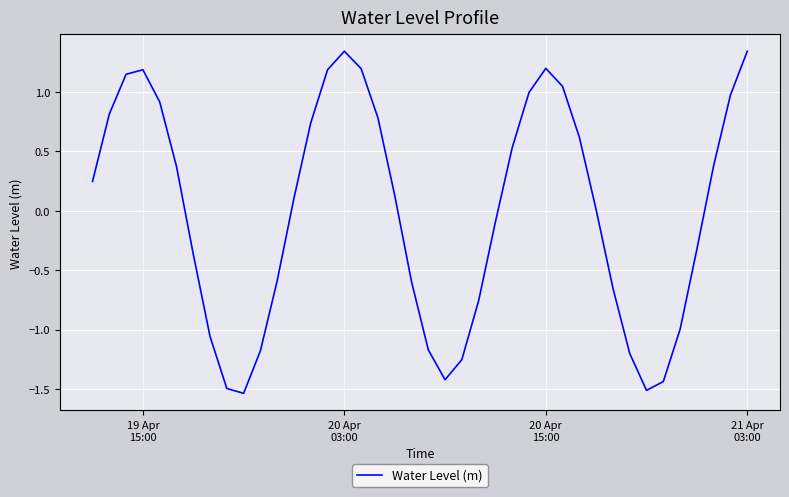

Is this an area chart (filled region under the line)?

No